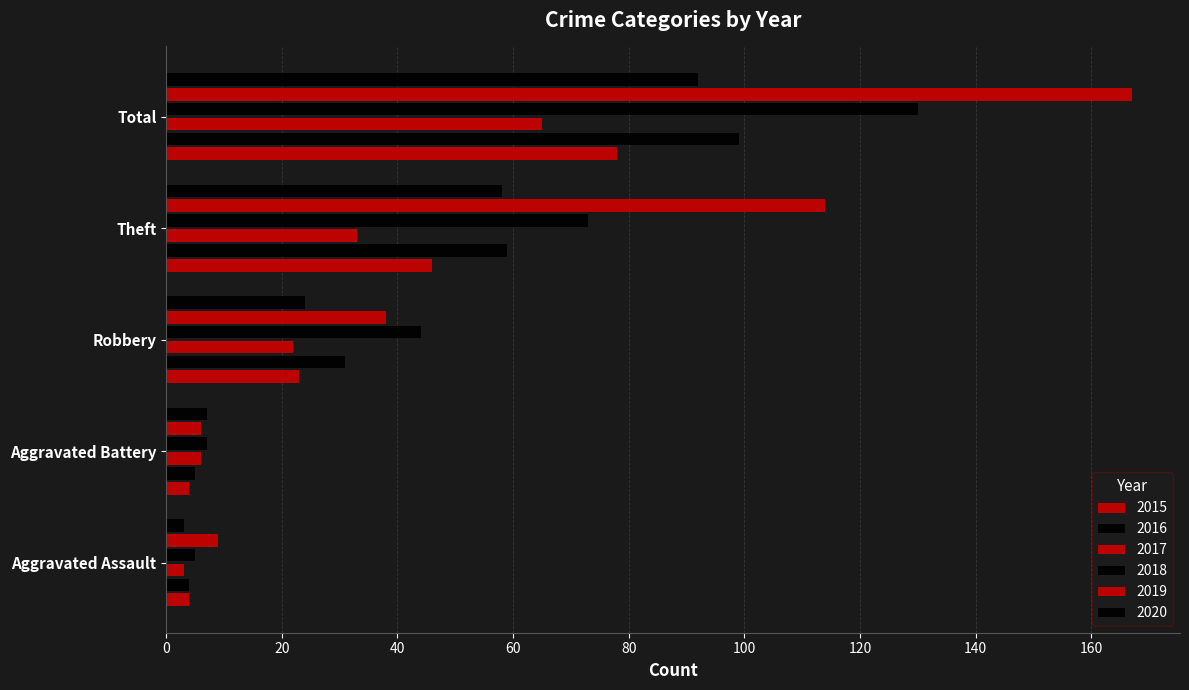

How many values in the 2020 series are below 24?

2